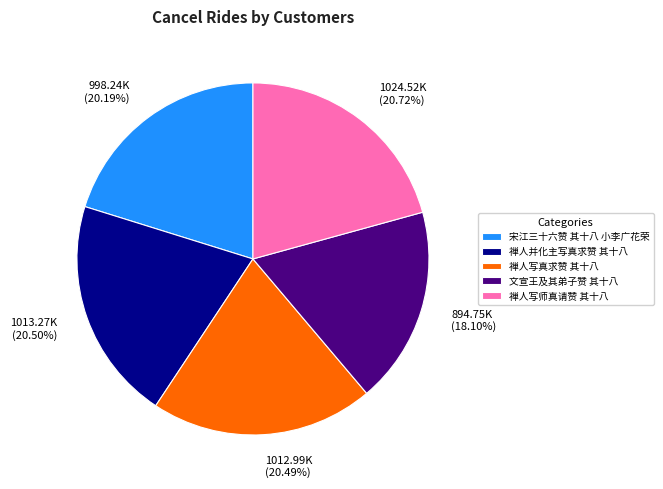

How much of the chart is everything except 禅人写真求赞 其十八?

79.5%